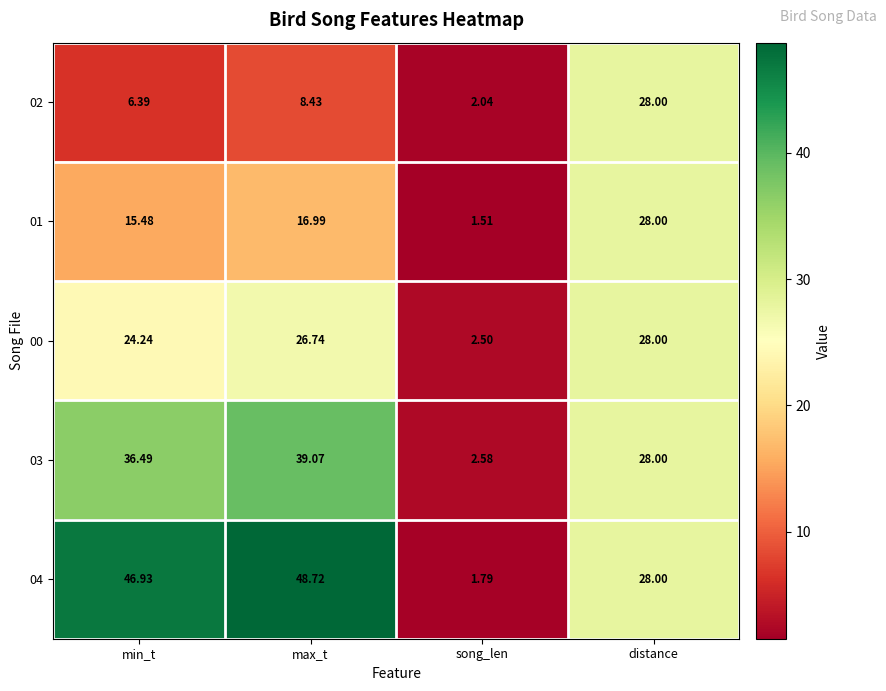

List the labels in order of 02 value, largest first.

distance, max_t, min_t, song_len